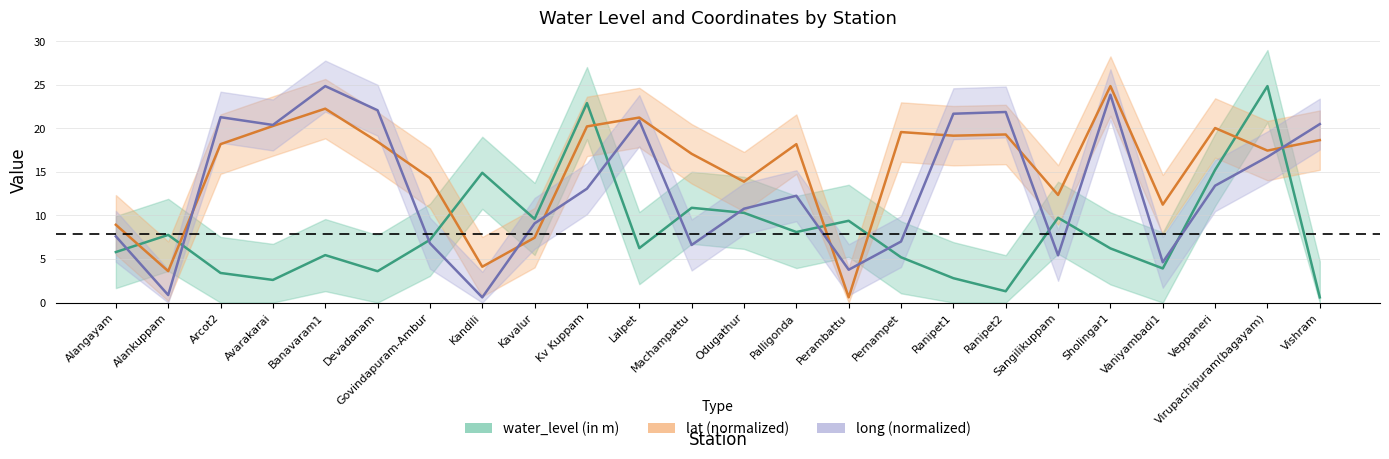

List the series in order of their peak value, highest first.

water_level (in m), lat (normalized), long (normalized)